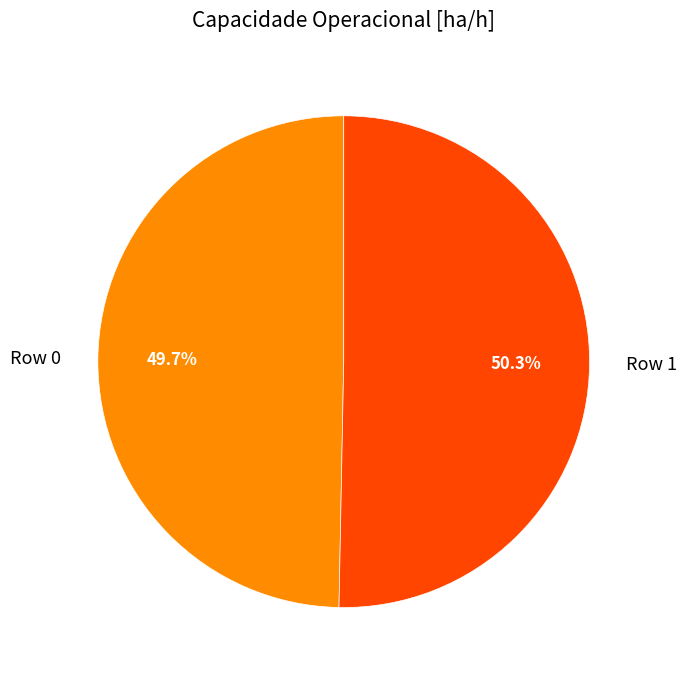

Does any single category account for the majority?

Yes